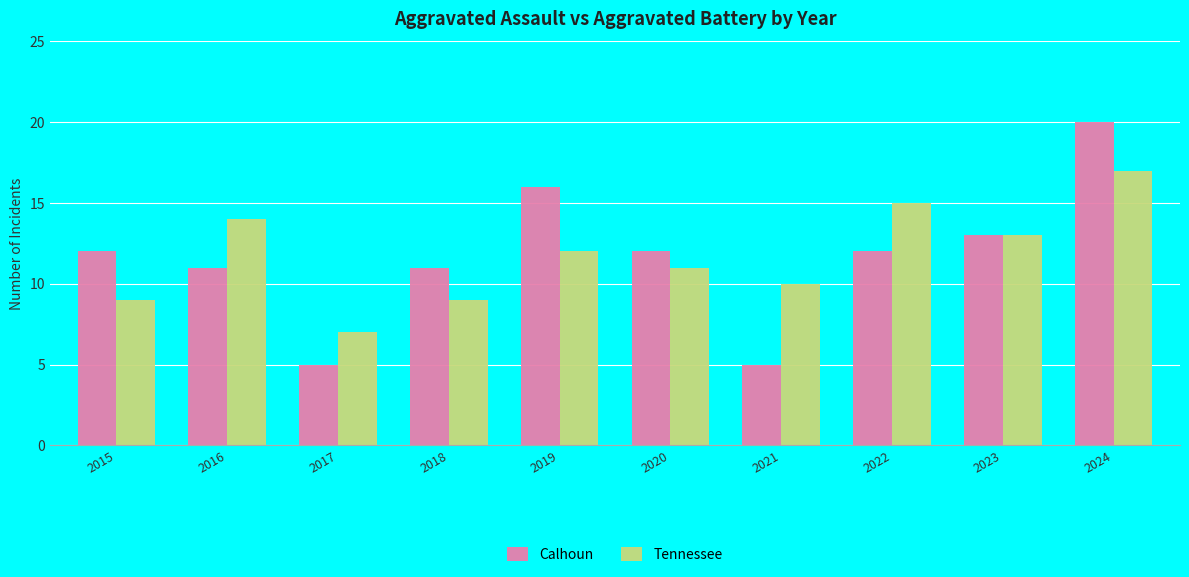

Rank the series by their maximum value, from highest to lowest.

Calhoun, Tennessee